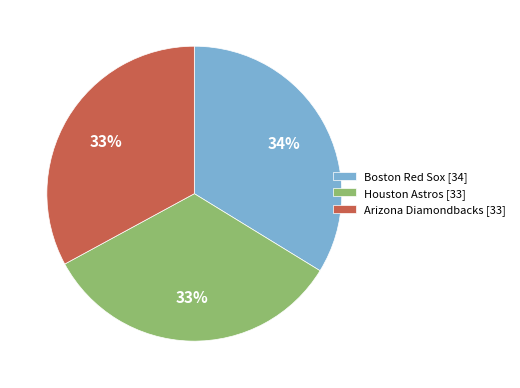

Is there a majority slice in this chart?

No